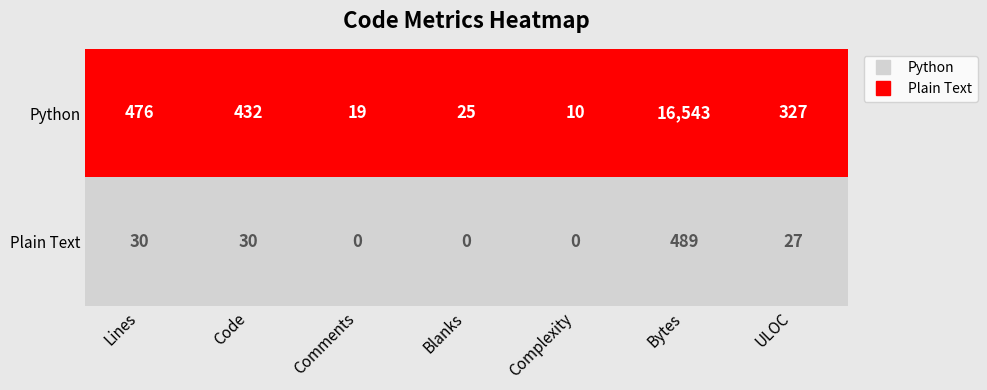

Which series has the largest total across all categories?

Python